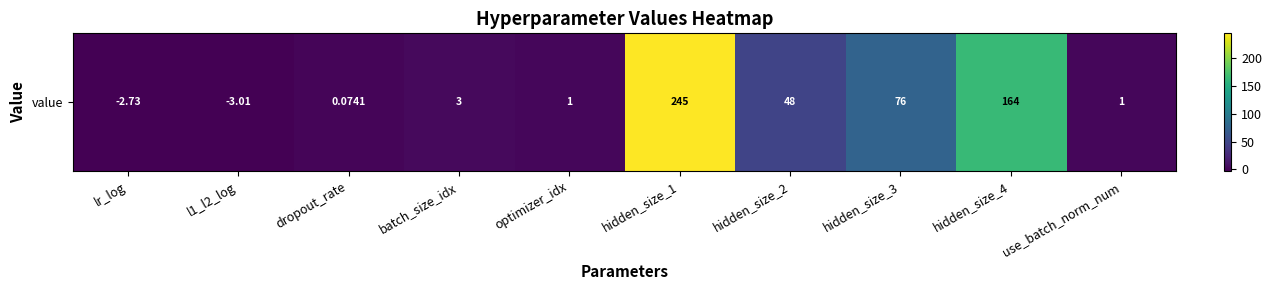

What is the sum of the values at lr_log and hidden_size_4?

161.3